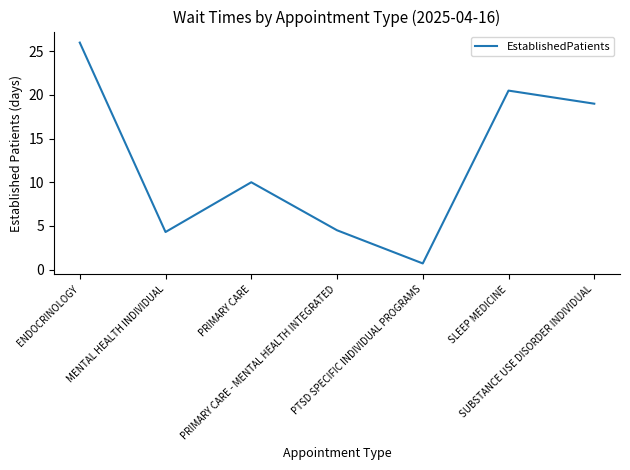

What is the smallest value displayed?

0.7